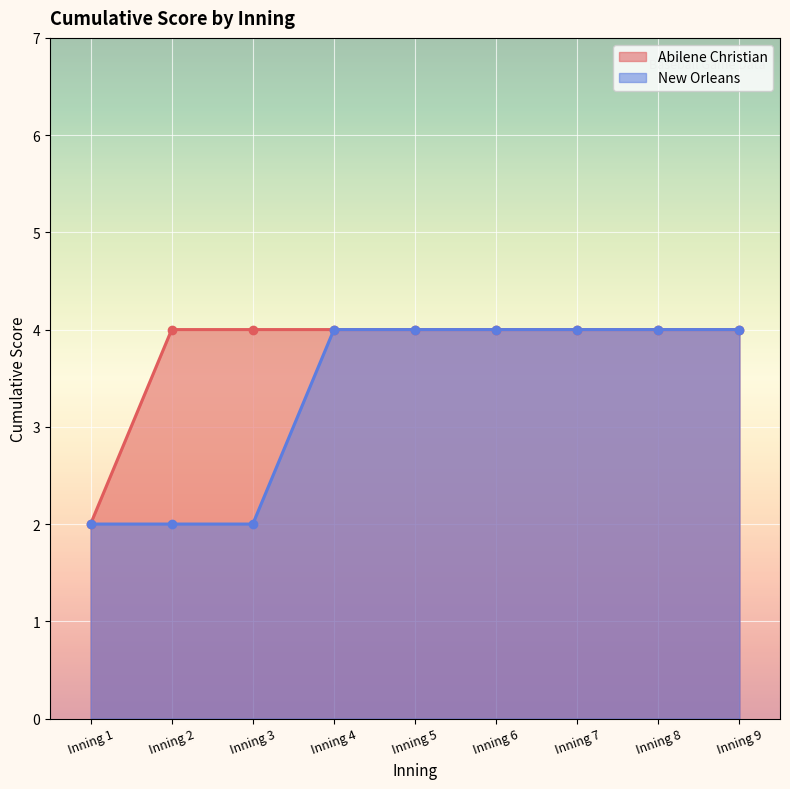

Reading left to right, what are all the values shown in this chart?

Inning 1=2	Inning 2=4	Inning 3=4	Inning 4=4	Inning 5=4	Inning 6=4	Inning 7=4	Inning 8=4	Inning 9=4